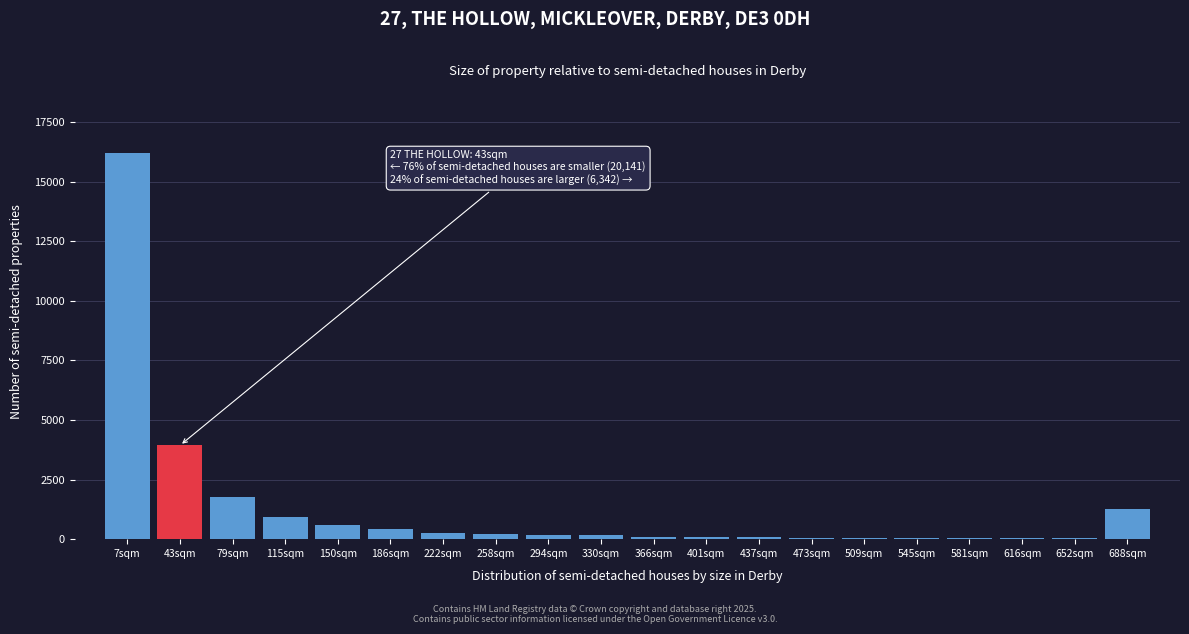

The chart shows a value of 96 at 401sqm. True or false?

True